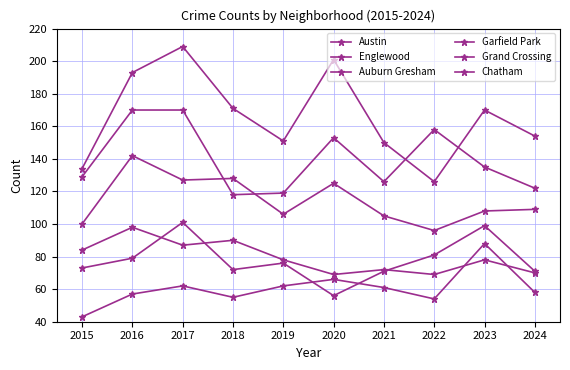

True or false: Chatham has a value of 57 at 2016.

True